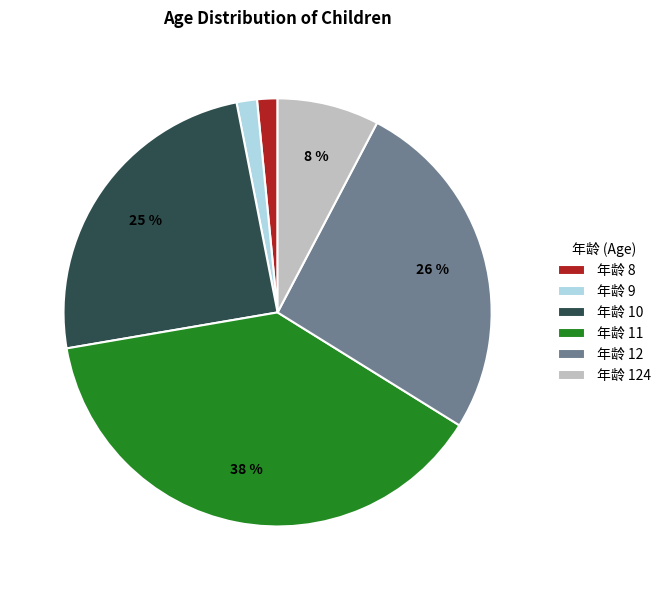

Combined, do 年龄 11 and 年龄 8 account for over 50%?

No